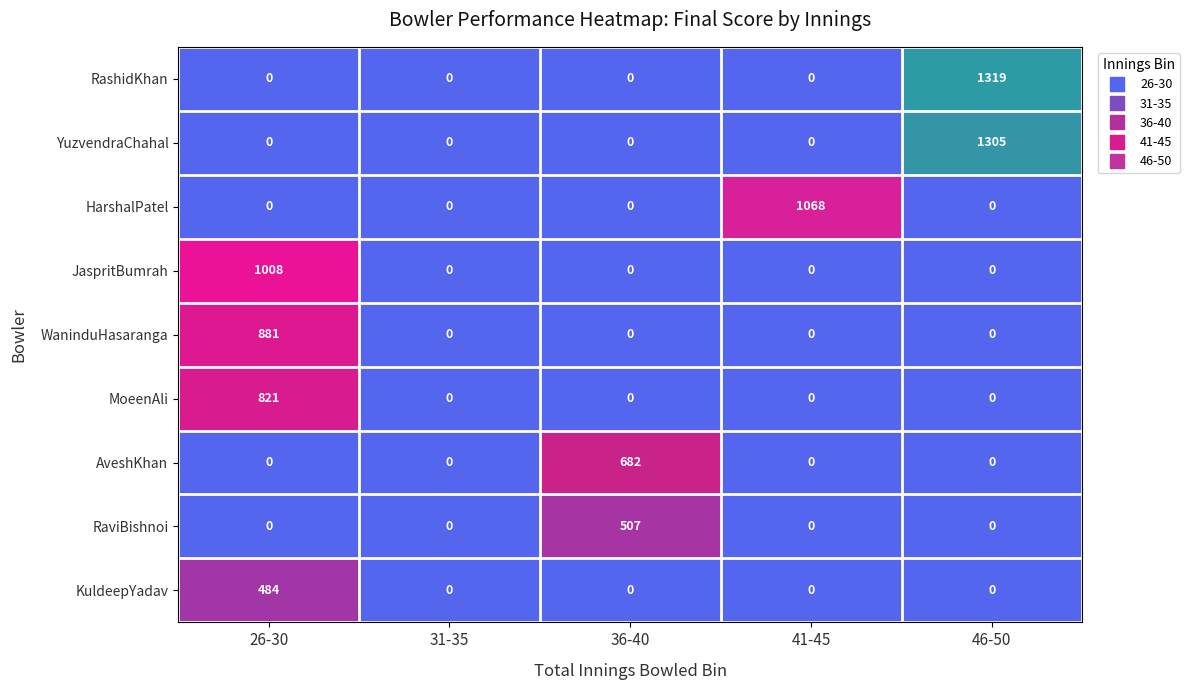

How many values in the JaspritBumrah series exceed 0?

1